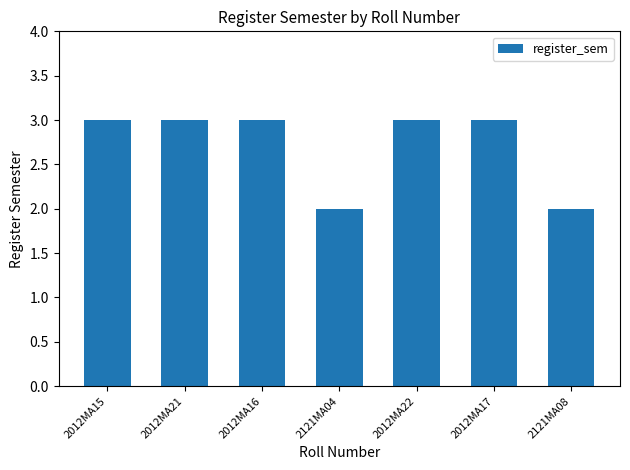

Does the chart contain stacked bars?

No